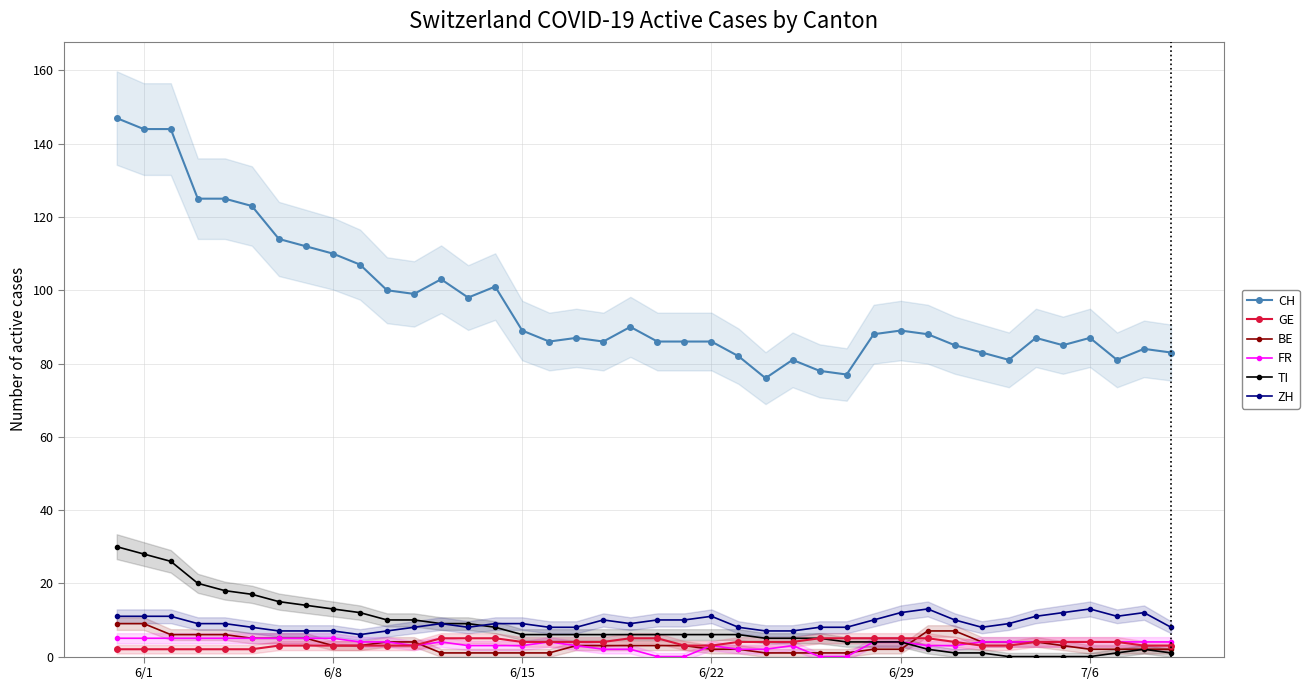

Which series has the largest range (max minus min)?

CH